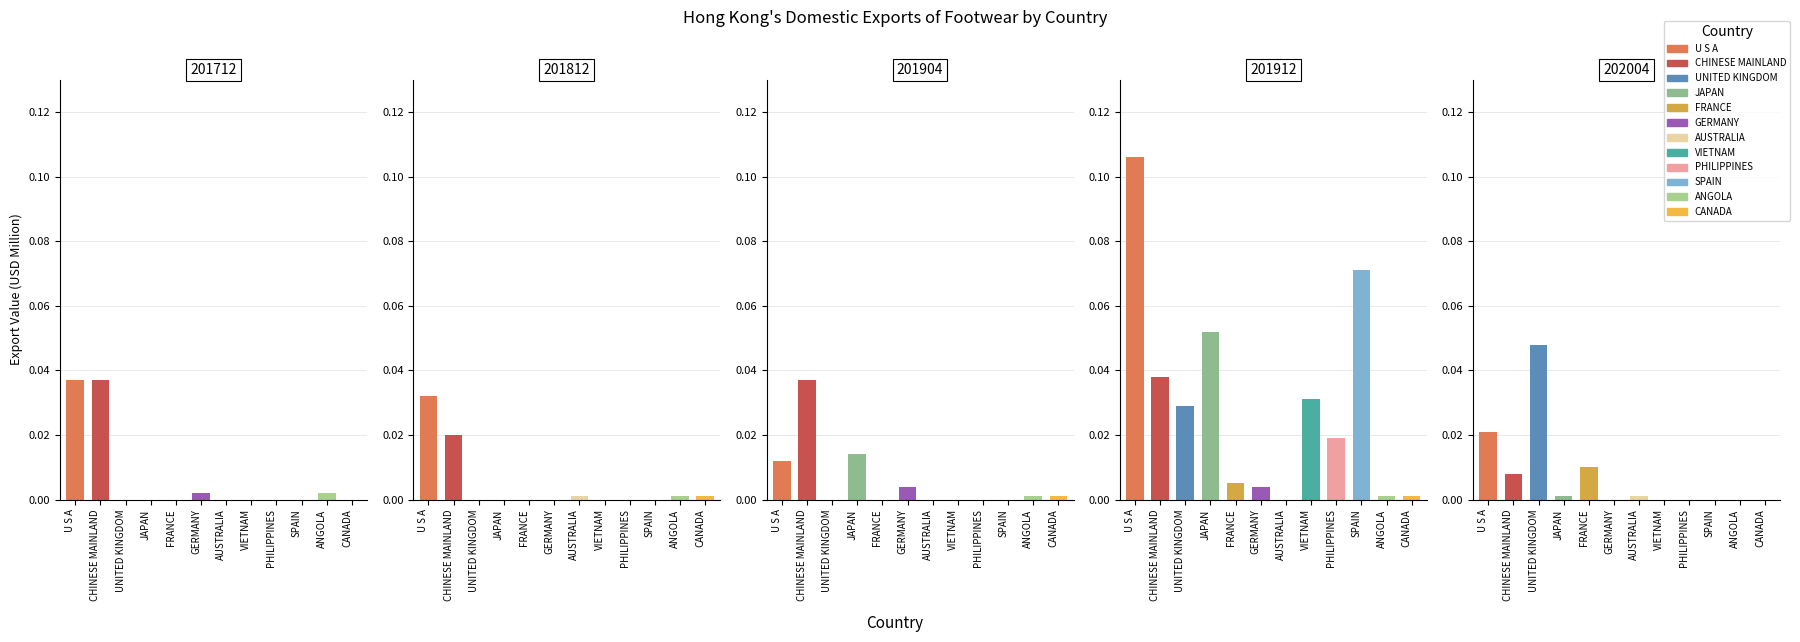

Rank the series at CHINESE MAINLAND from lowest to highest value.

202004, 201812, 201712, 201904, 201912